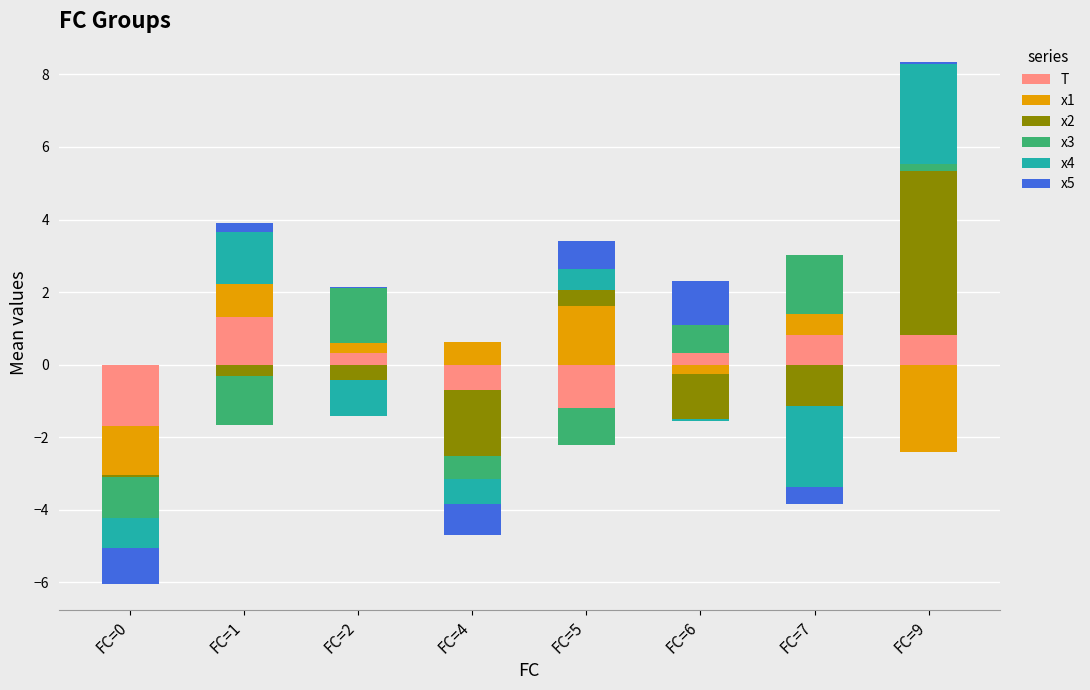

Is the value of x1 at FC=1 greater than the value of T at FC=6?

Yes